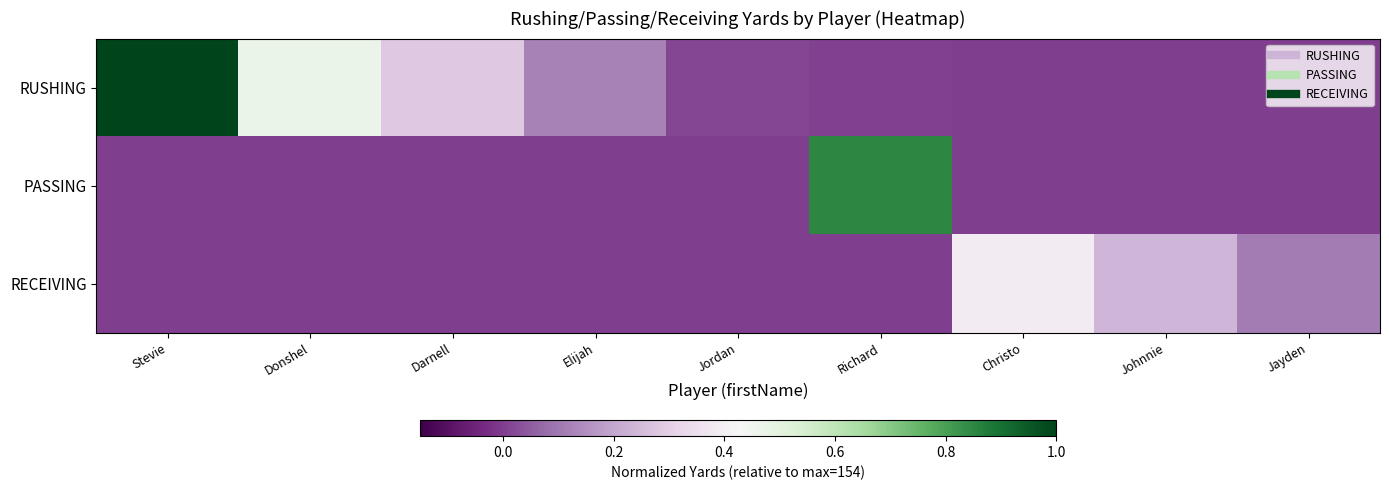

At Christo, list the series in order from smallest to largest.

RUSHING, PASSING, RECEIVING